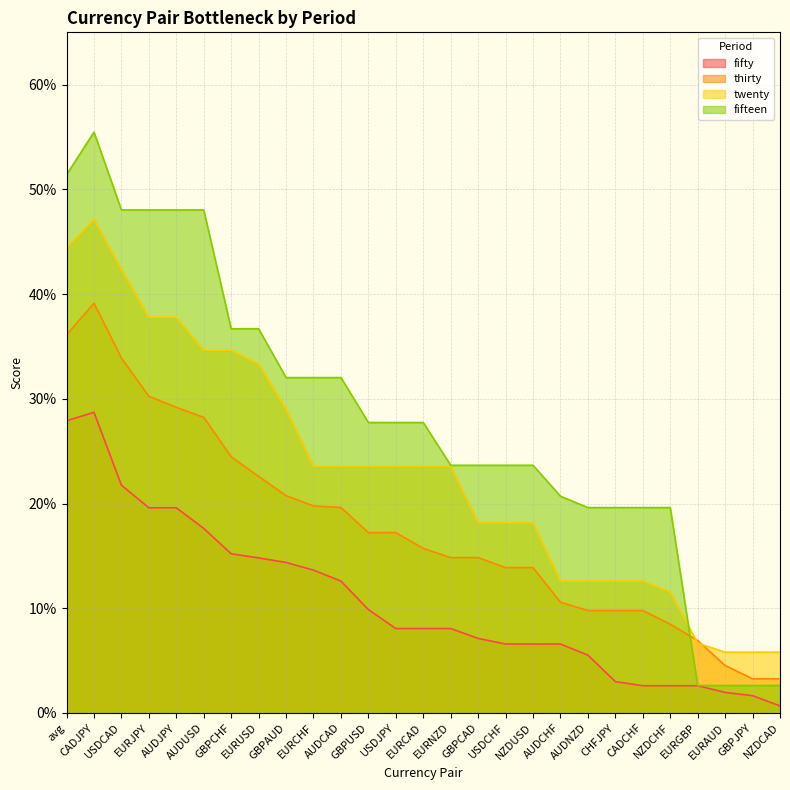

What is the maximum value shown in the chart?

0.6